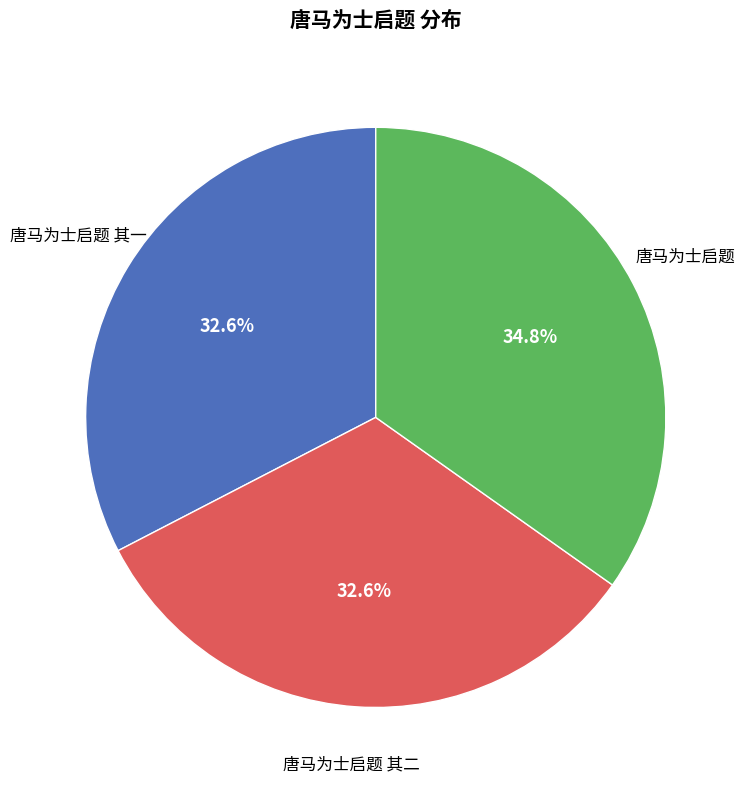

Is there any slice that represents more than half of the pie?

No